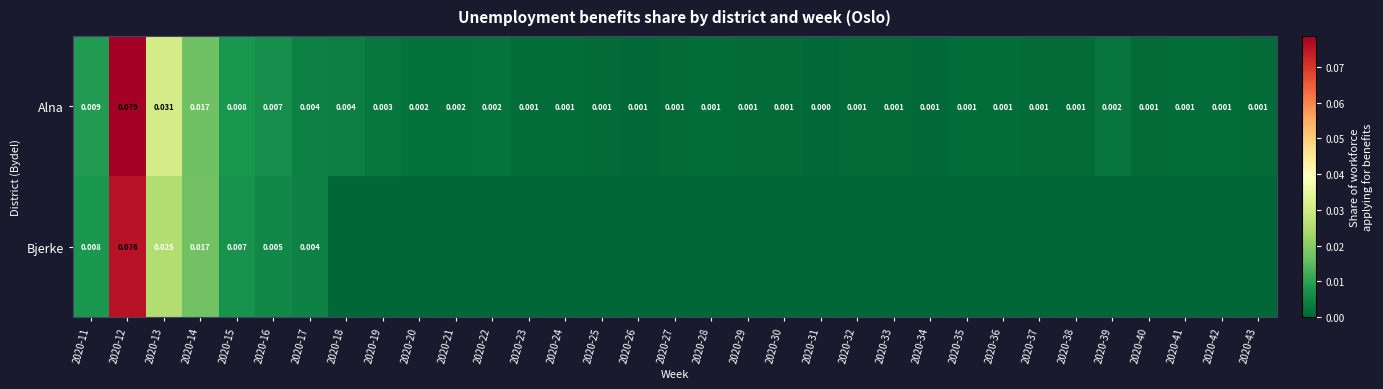

Is the value of Bjerke at 2020-16 greater than the value of Alna at 2020-14?

No